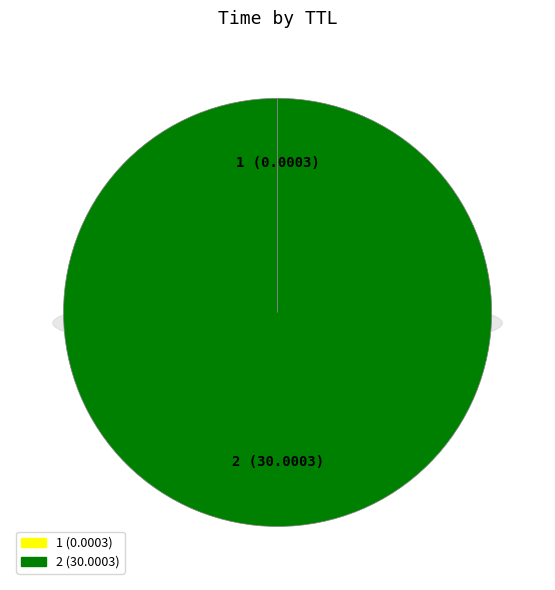

Do 1 and 2 together represent more than half of the pie?

Yes